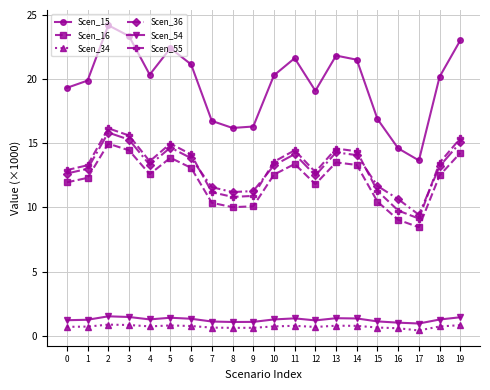

What is the difference between the maximum and minimum values in the Scen_15 series?

10.5